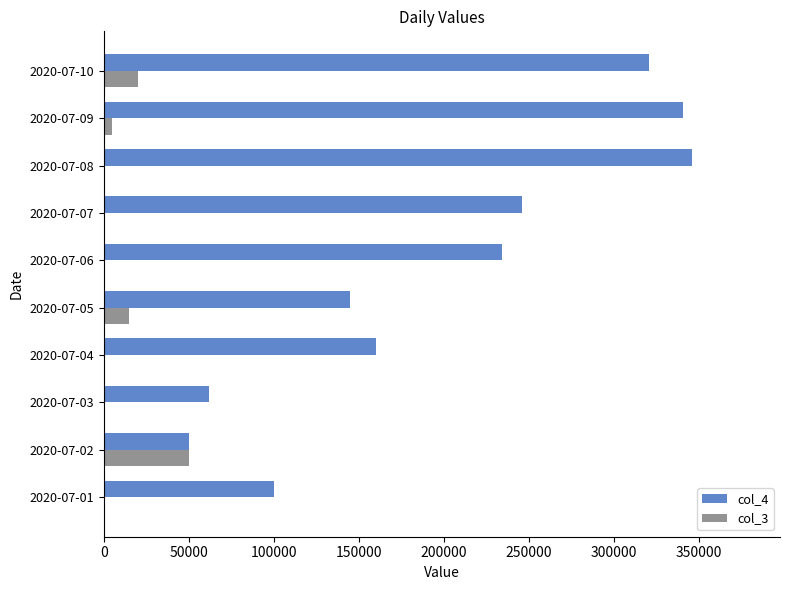

Which series has the largest total across all categories?

col_4